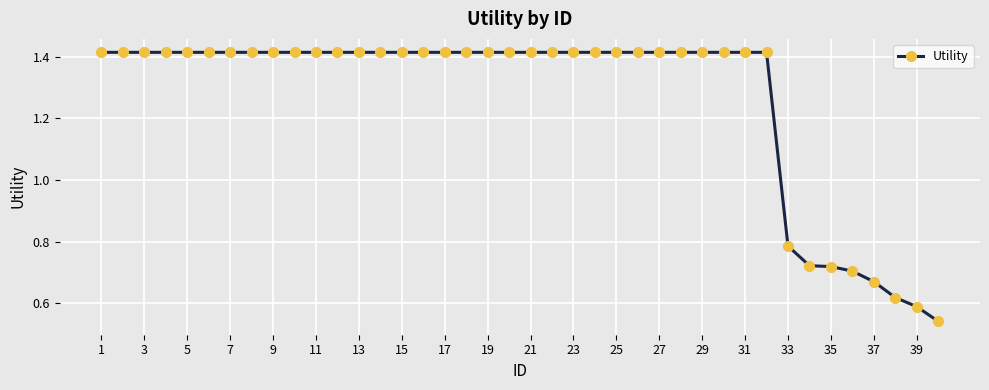

What is the sum of all values?

50.6